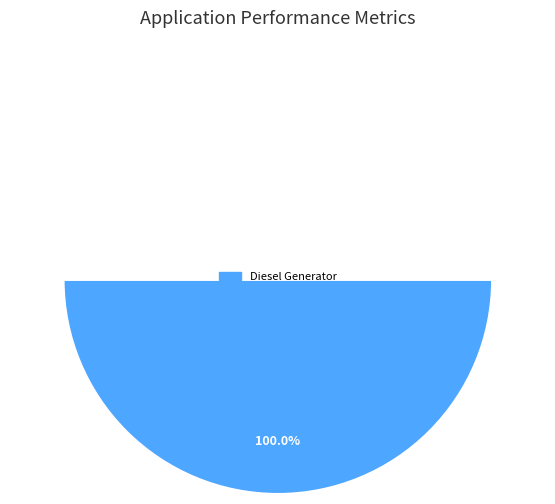

How much of the chart is everything except Owned Batteries?

100.0%